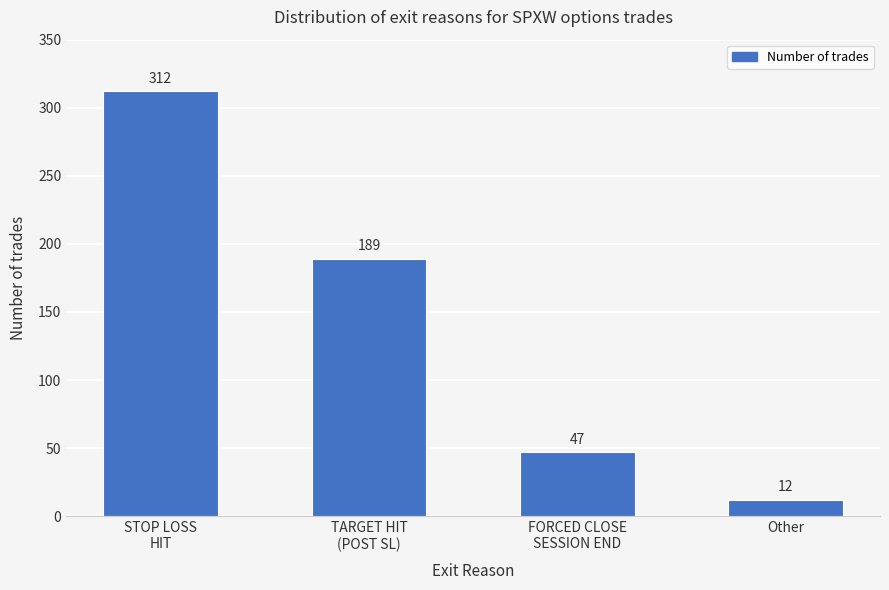

What value does the data have at FORCED CLOSE
SESSION END?

47